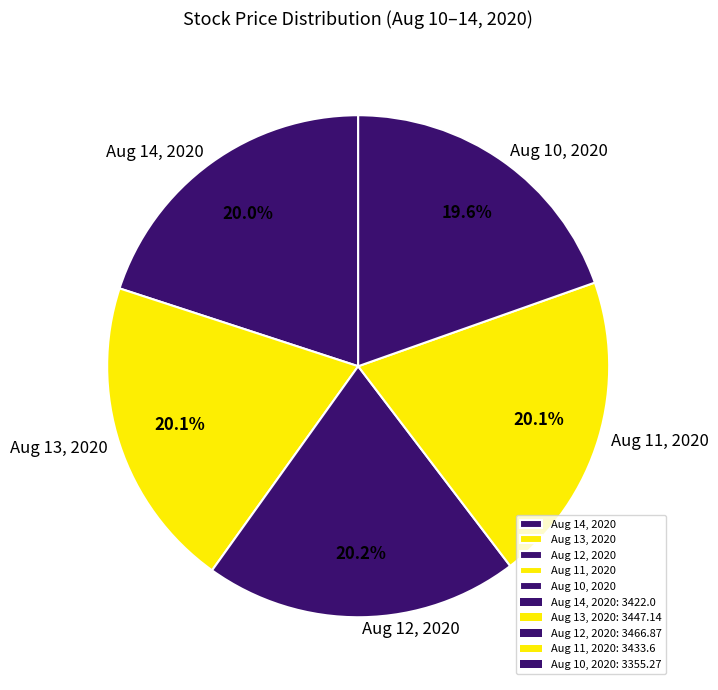

What percentage is NOT represented by Aug 12, 2020?

79.8%